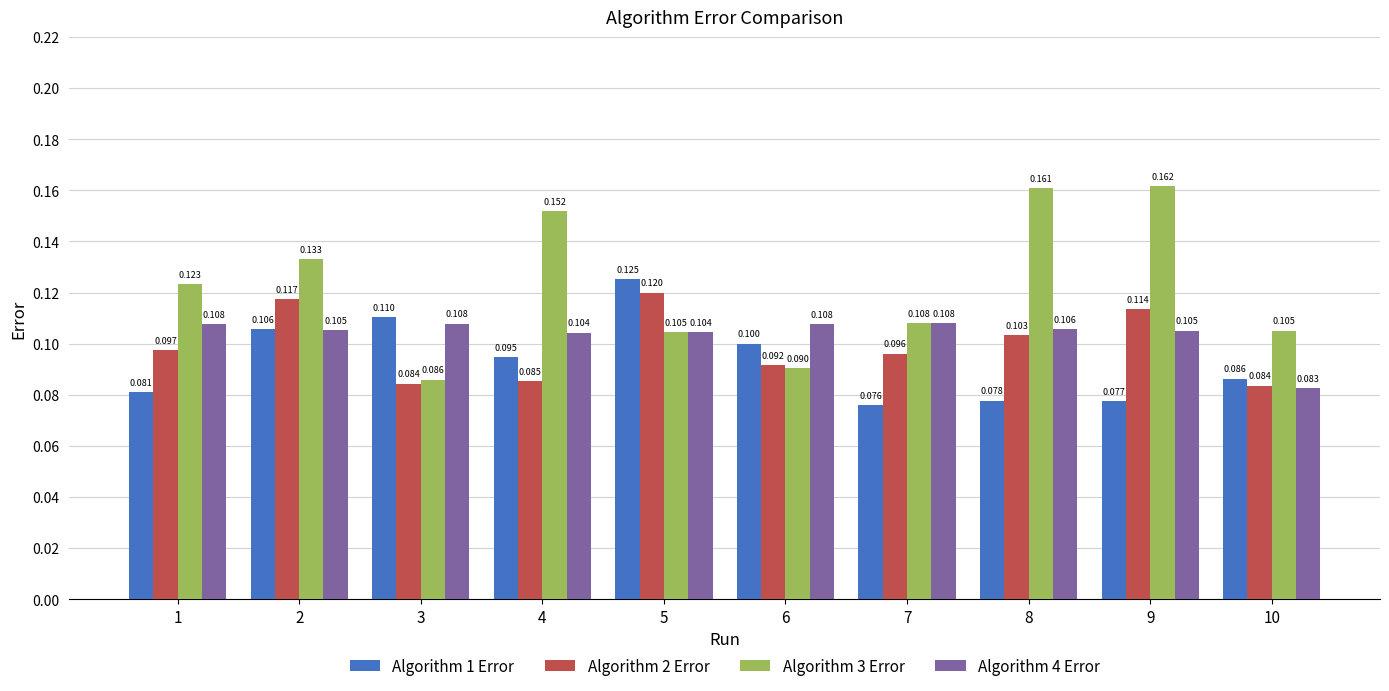

What is the minimum value for Algorithm 2 Error?

0.1